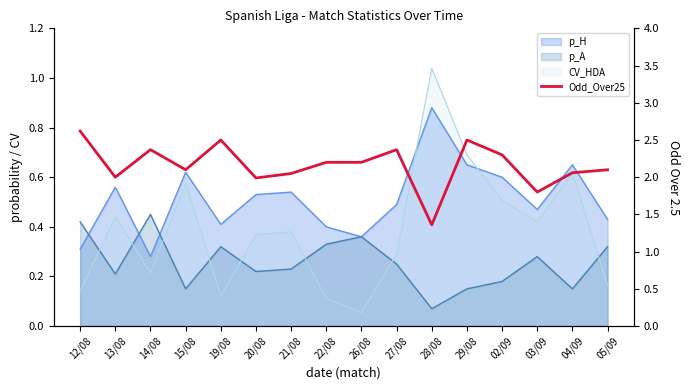

What is the difference between the values at 21/08 and 26/08?

0.2